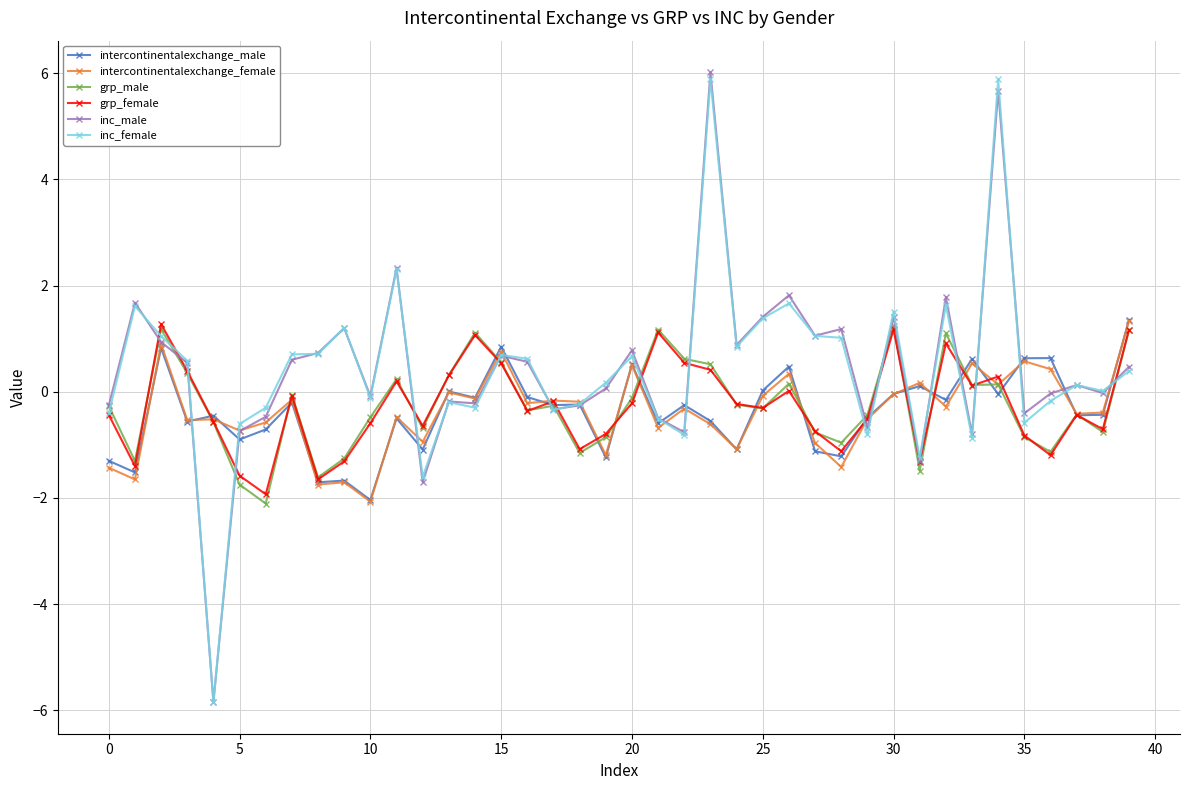

What is the value of the grp_male point at the 3rd from the left?

1.2